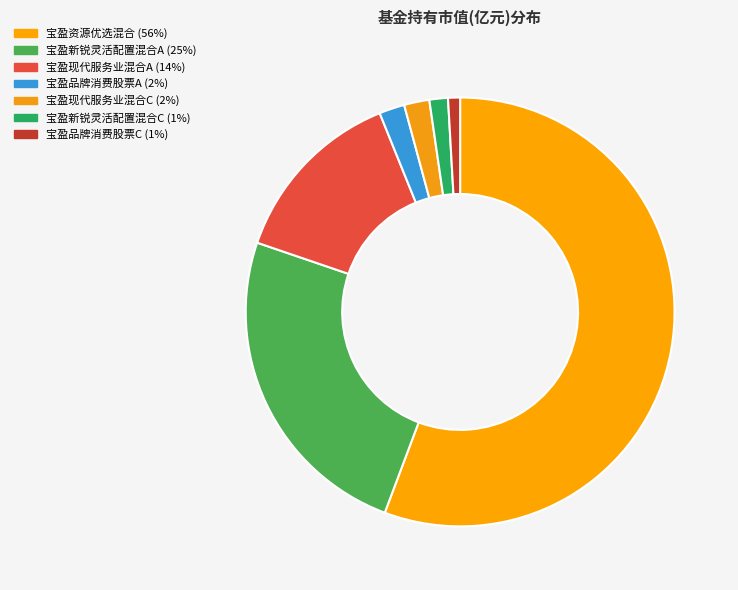

To the nearest percent, what is the difference between the 宝盈现代服务业混合A and 宝盈现代服务业混合C slice percentages?

12%